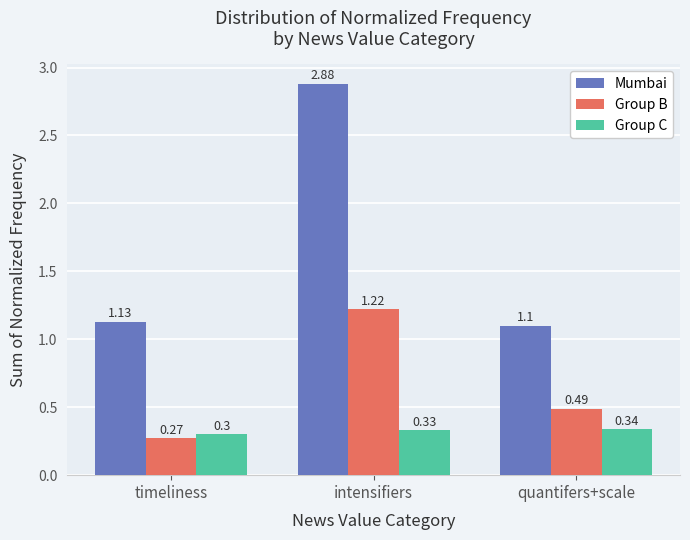

At which label is Mumbai closest to 1?

quantifers+scale